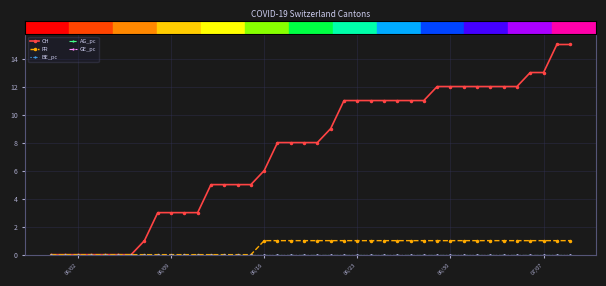

Where is CH nearest to the value 7?

16